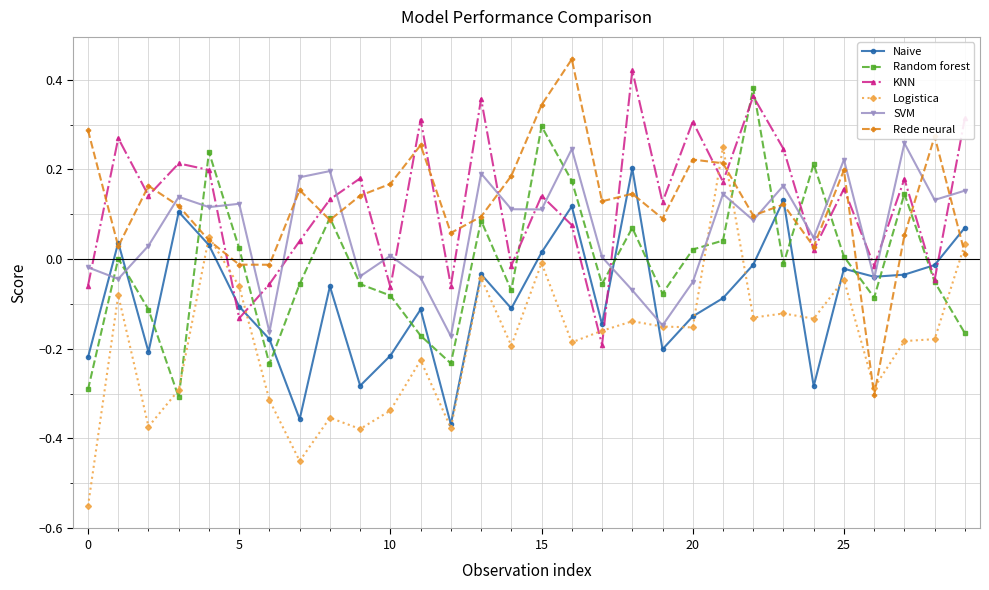

After their last crossing, which series has the higher values: SVM or KNN?

KNN